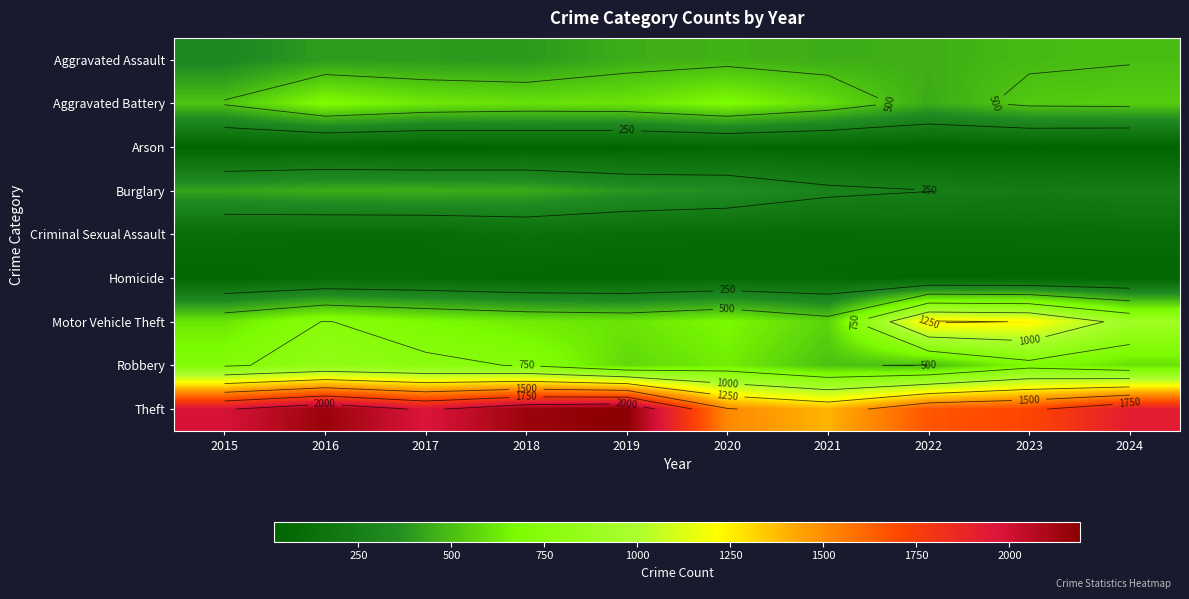

At how many categories does at least one series exceed 968?

10